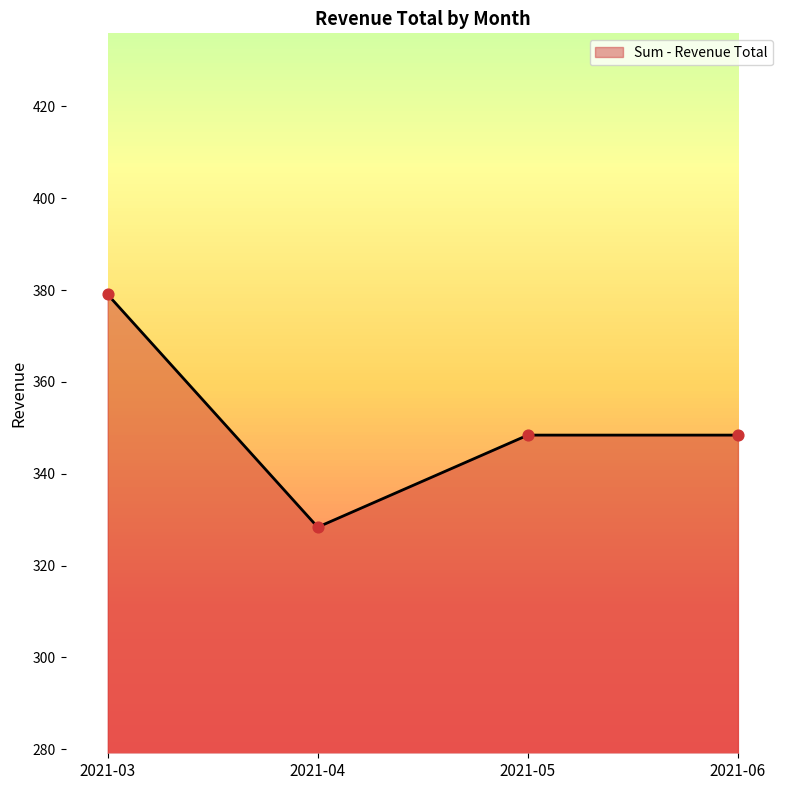

Approximately how many times larger is the value at 2021-03 compared to 2021-06?

1.1